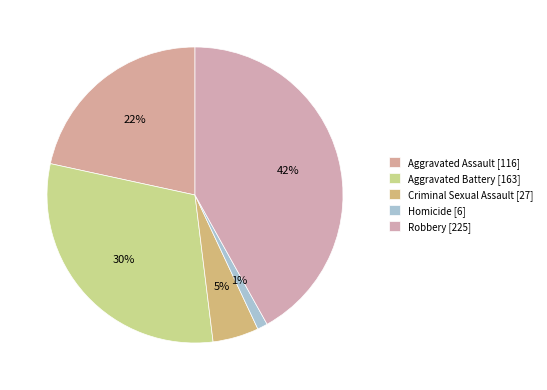

True or false: Aggravated Assault accounts for 22% of the total.

True